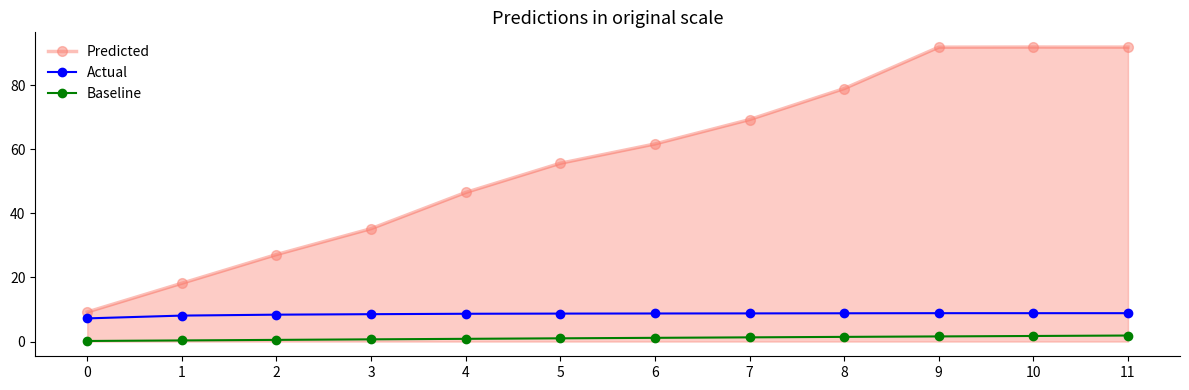

Is it true that Predicted equals 16.7 at 3?

False